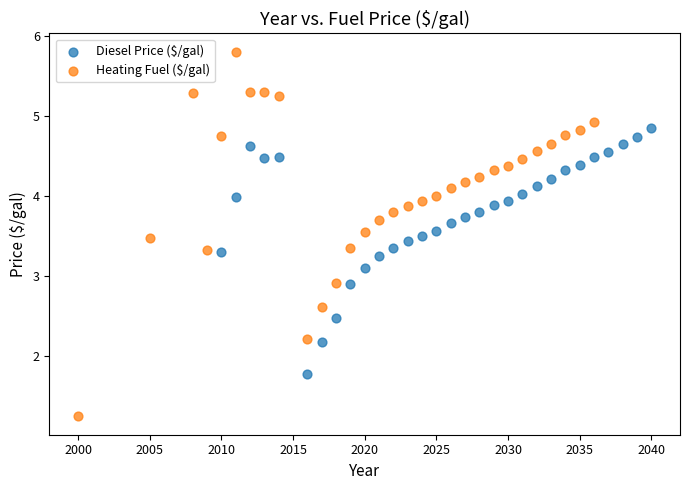

Which series has the largest Y range (max minus min)?

Heating Fuel ($/gal)